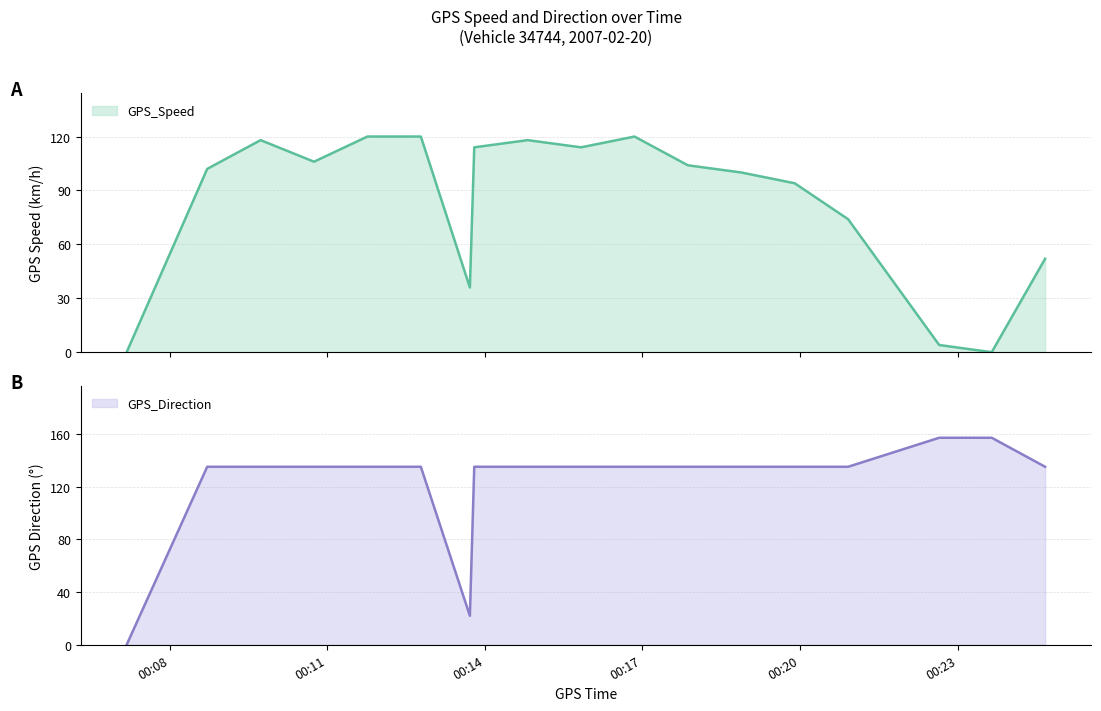

How many values in the GPS_Direction series are below 135?

2